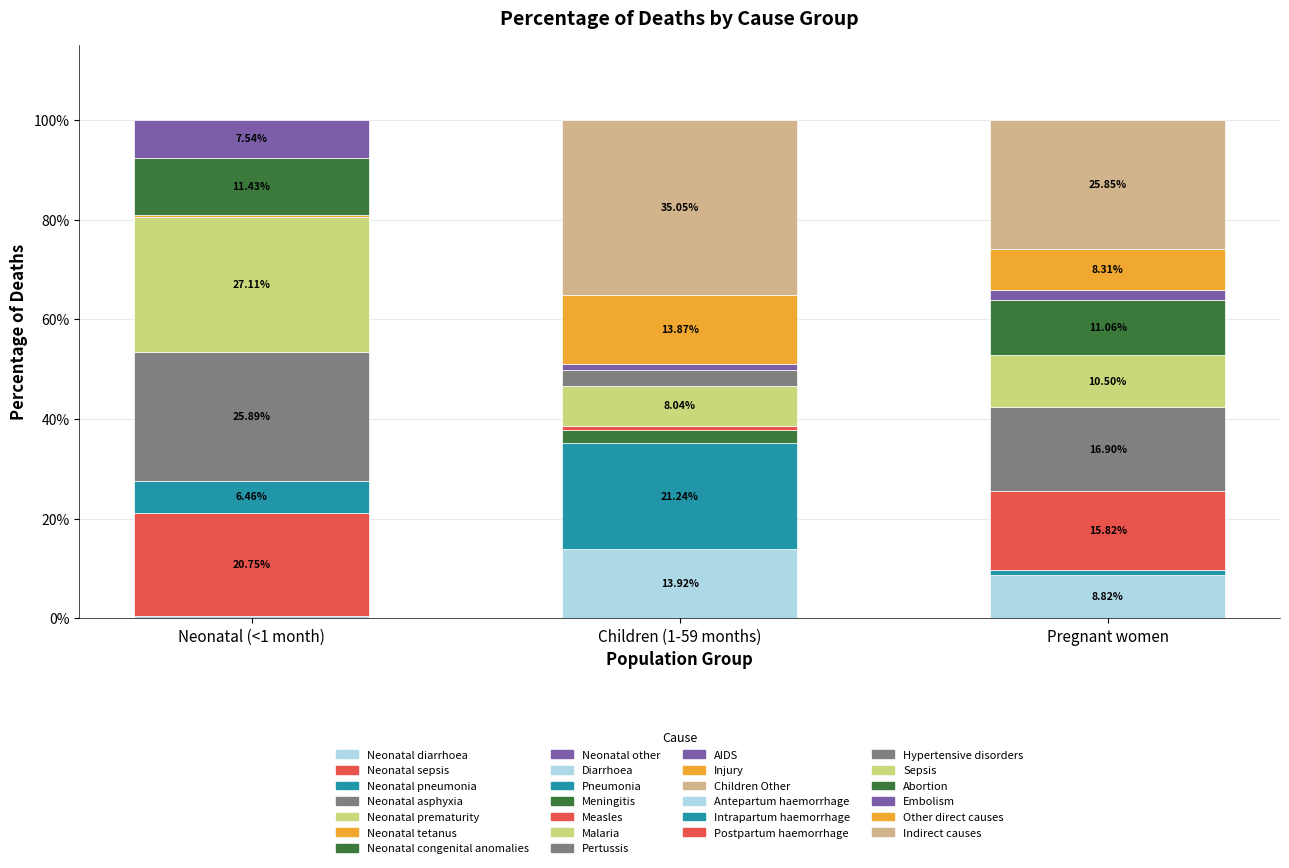

At which label is the value closest to 0?

Neonatal tetanus